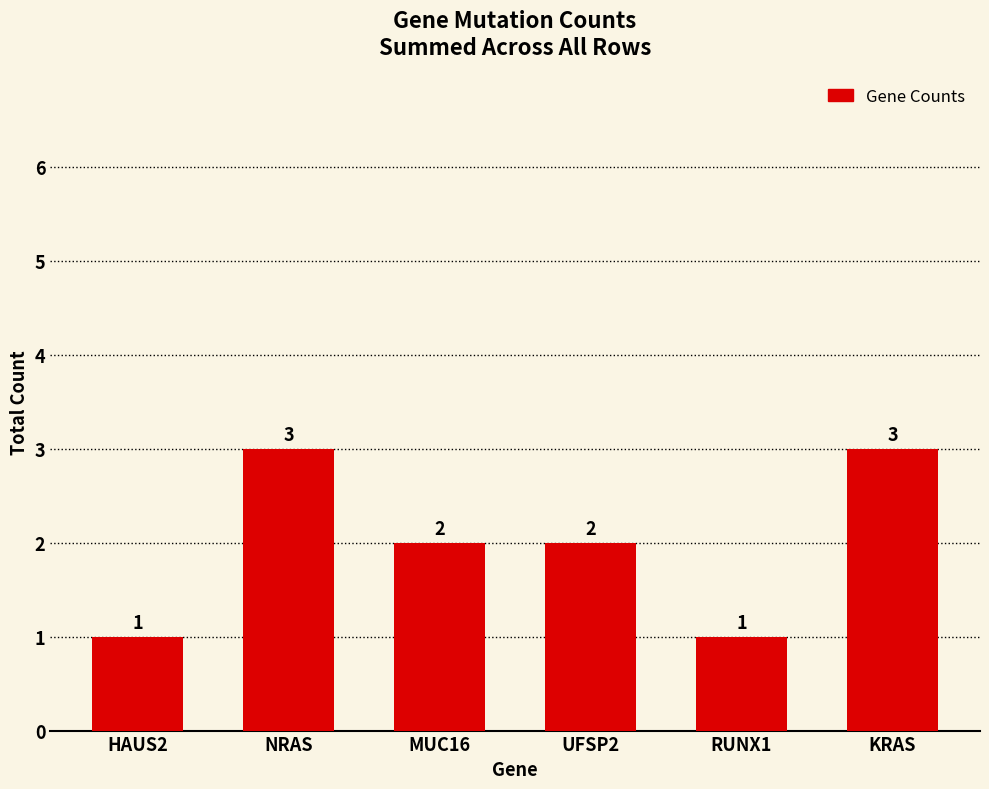

Reading left to right, transcribe all the data shown in this chart.

HAUS2=1	NRAS=3	MUC16=2	UFSP2=2	RUNX1=1	KRAS=3